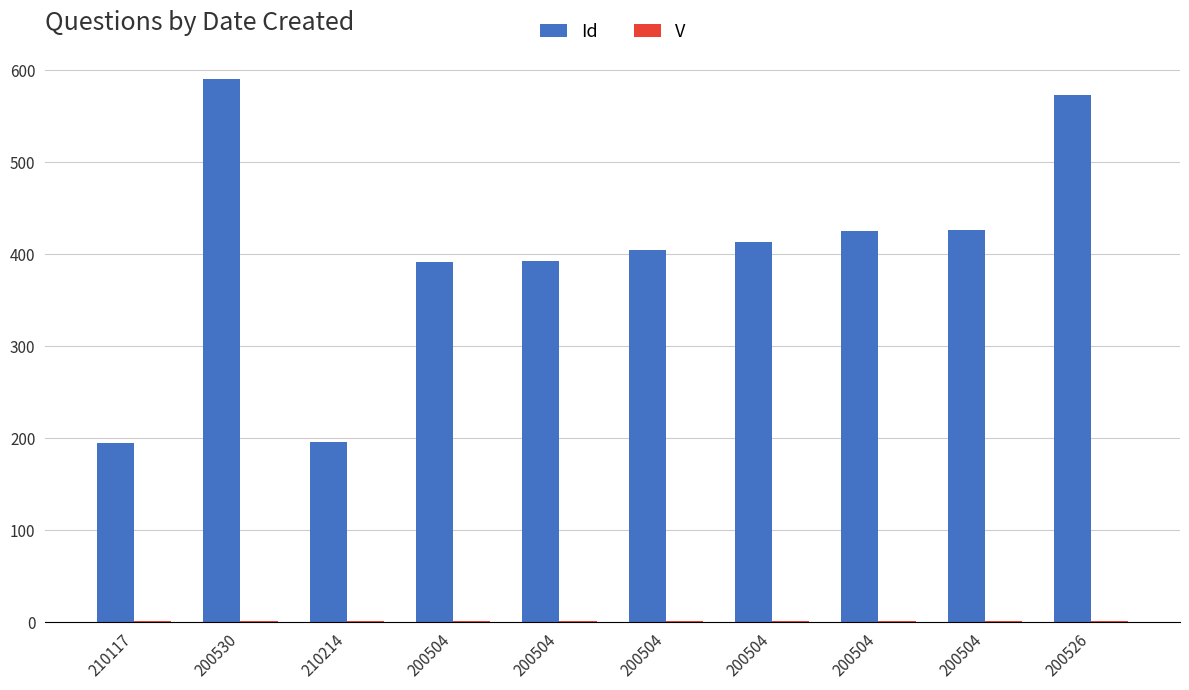

Reading right to left, extract all data points from this chart.

Id: 200526=573	200504=426	200504=425	200504=413	200504=405	200504=393	200504=392	210214=196	200530=590	210117=195
V: 200526=1	200504=1	200504=1	200504=1	200504=1	200504=1	200504=1	210214=1	200530=1	210117=1